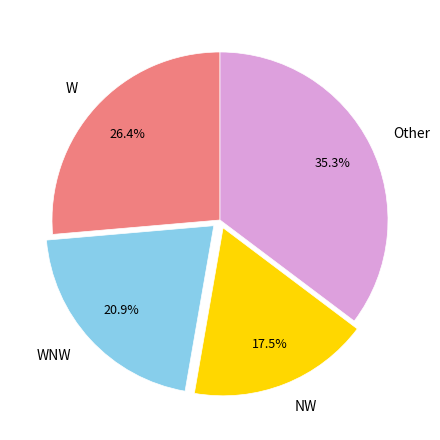

What percentage do WNW and NW together represent?

38.4%